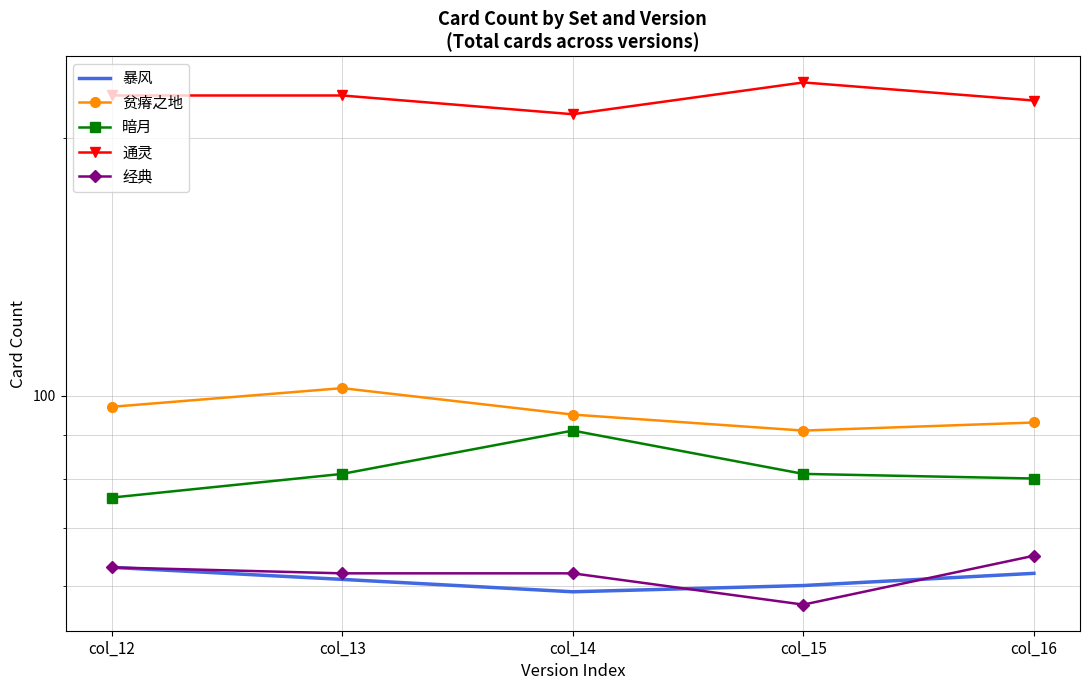

Between col_12 and col_14, which series saw the biggest shift?

暗月